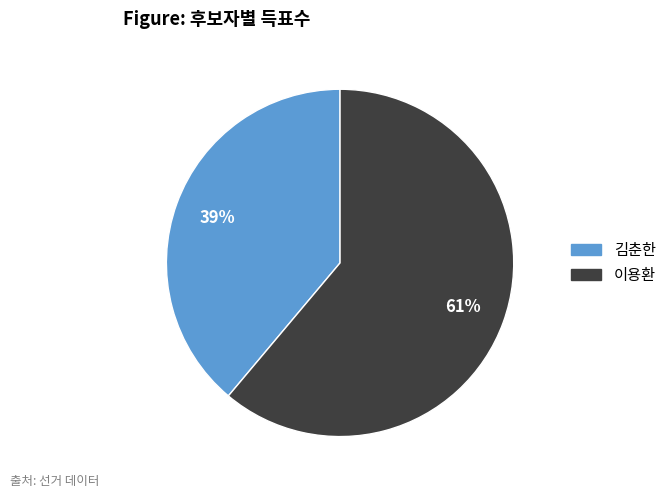

Does any single category account for the majority?

Yes